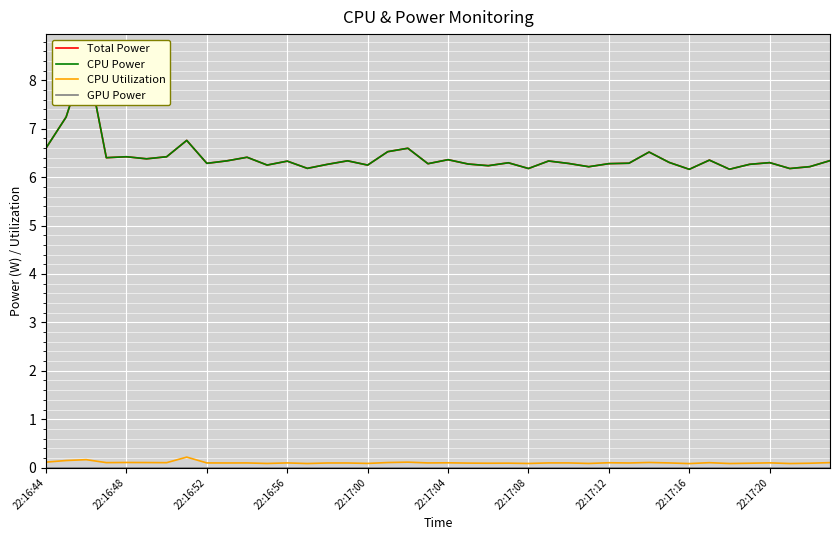

List the labels in order of CPU Power value, smallest first.

32, 34, 37, 24, 13, 27, 38, 22, 16, 11, 14, 35, 21, 19, 28, 26, 22:17:16, 29, 23, 36, 31, 12, 25, 22:17:20, 15, 39, 33, 20, 22:17:04, 22:16:56, 10, 22:17:08, 22:17:00, 30, 17, 18, 22:16:44, 22:17:12, 22:16:48, 22:16:52